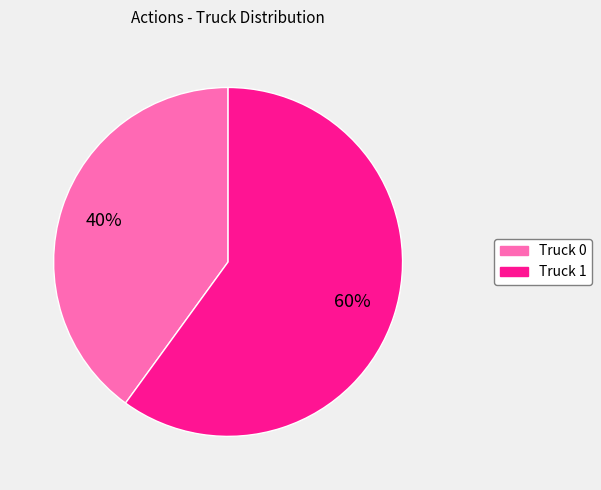

Count the number of slices in the pie.

2